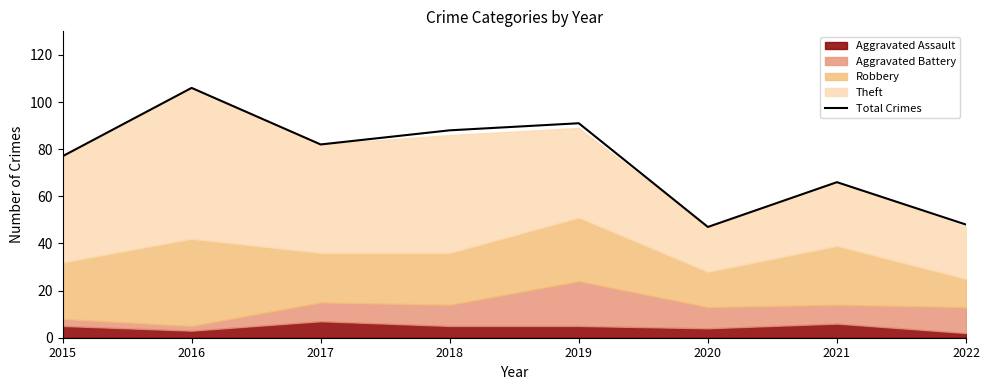

What is the change in value from 2016 to 2021?

-40